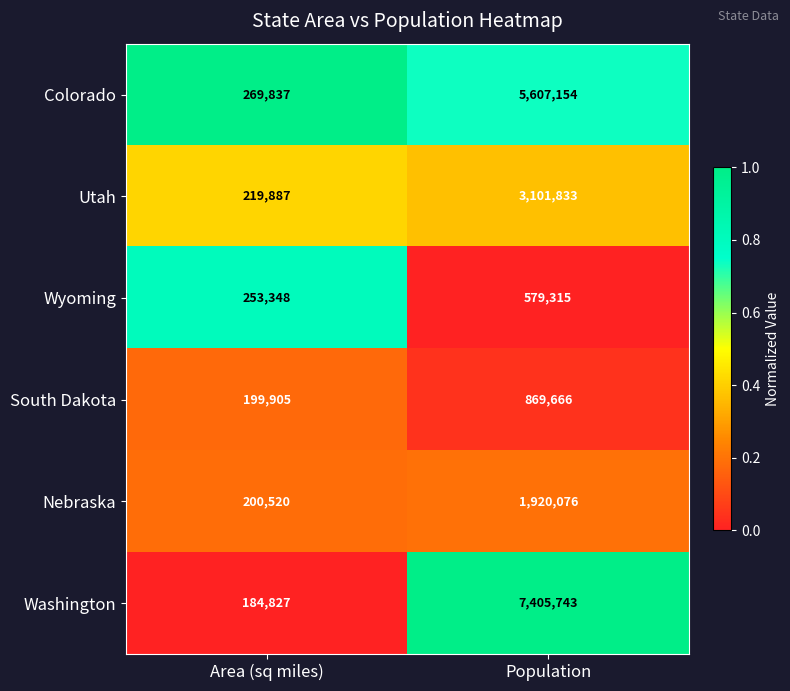

What is the sum of the Washington values at Population and Area (sq miles)?

7590570